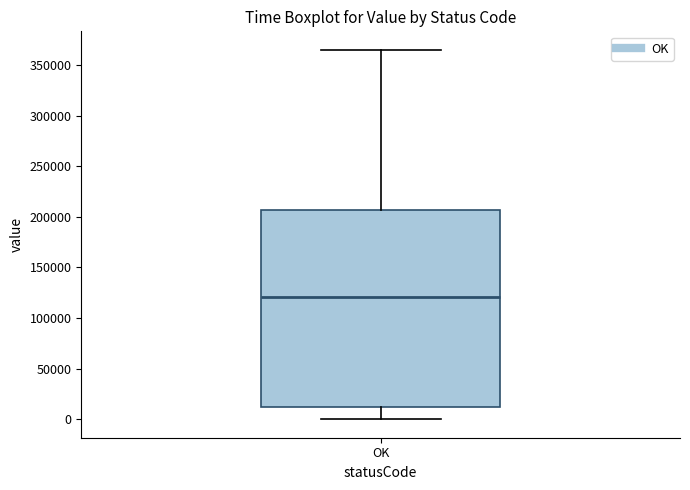

Read this box plot against the y-axis: the position of the median line, the range covered by the box, and the ends of both whiskers. The values are not printed on the chart, so give them approximately, as read against the axis.

median 120000, box 10000 to 205000, whiskers 0 to 365000